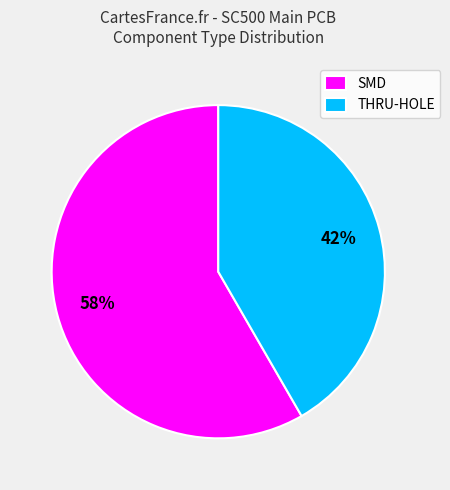

Which category accounts for the majority?

SMD